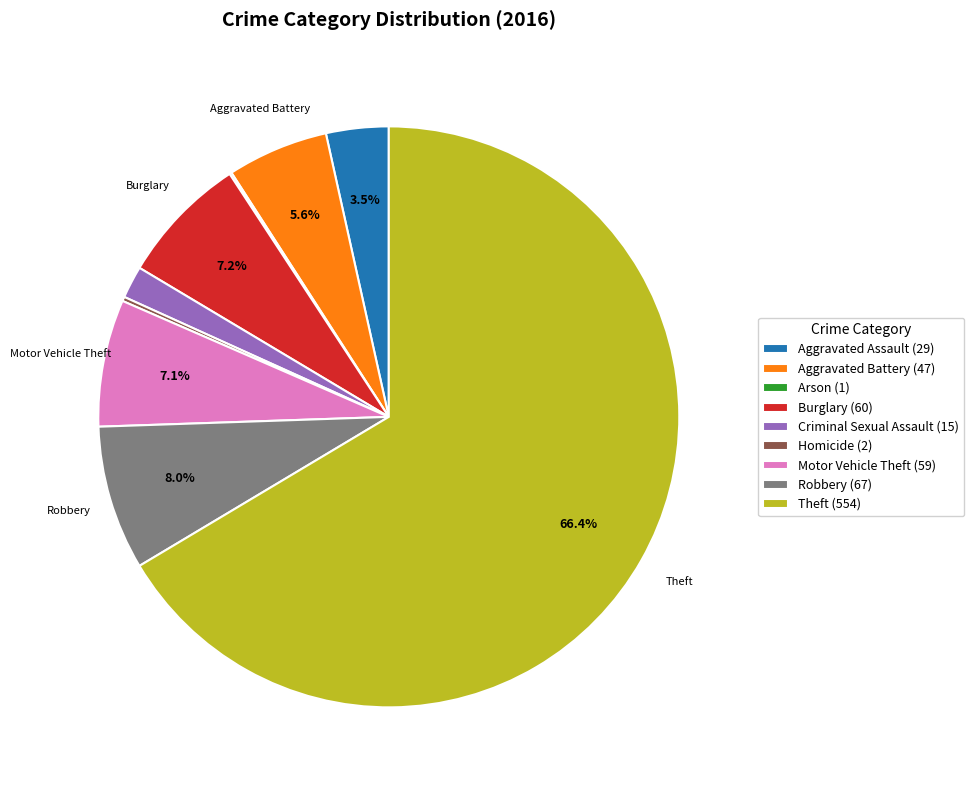

To the nearest percent, what is the average slice percentage?

11%